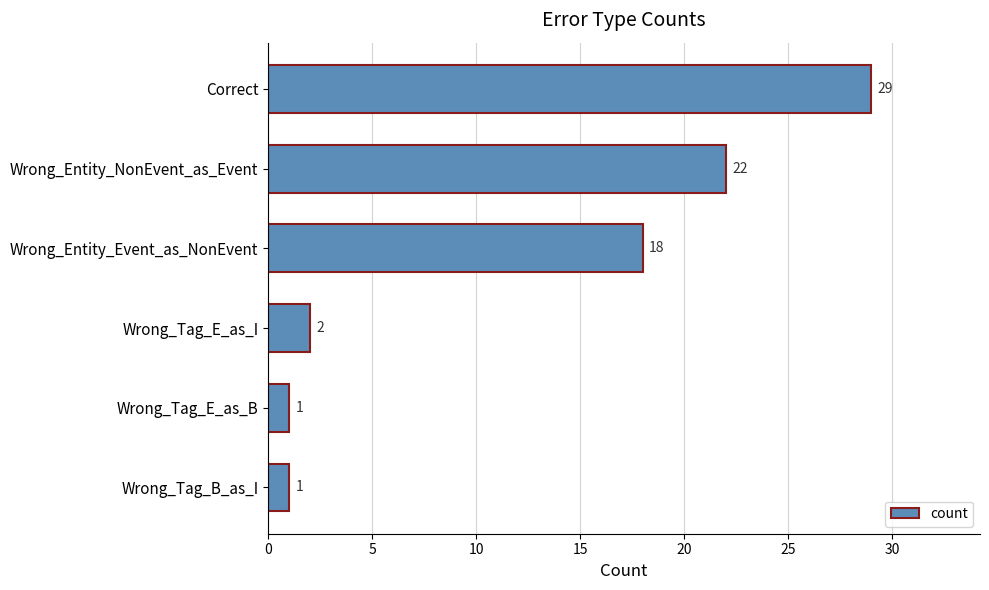

The value at Wrong_Entity_NonEvent_as_Event is 12. True or false?

False